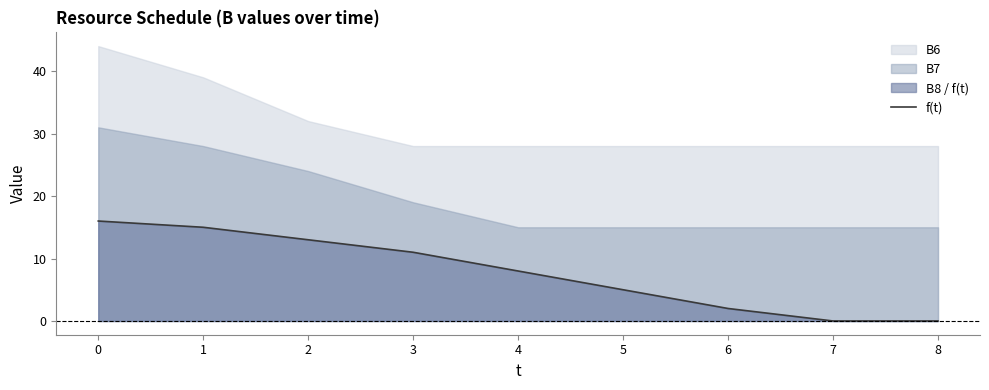

Is it true that the value at 3 is 18?

False